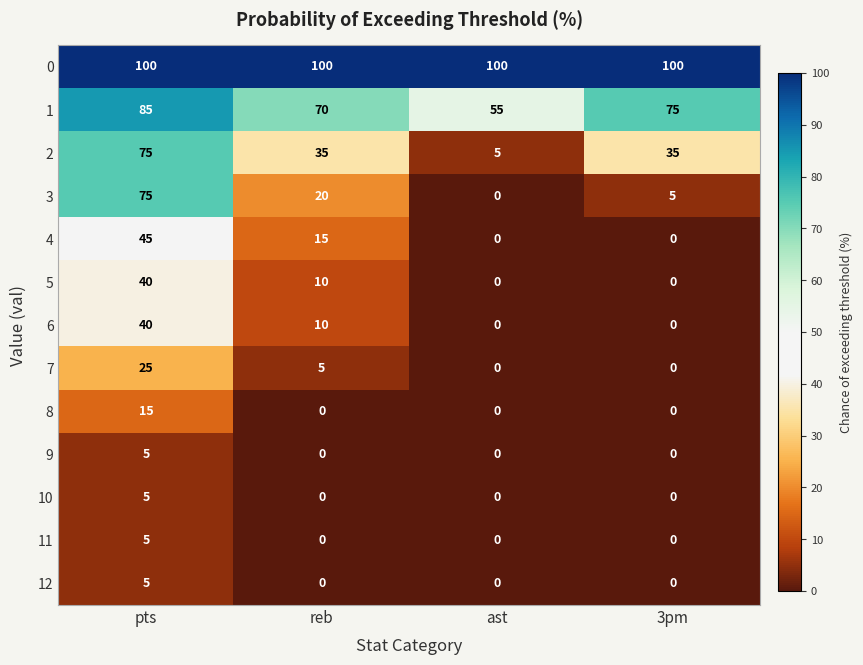

What is the sum of all 12 values?

5